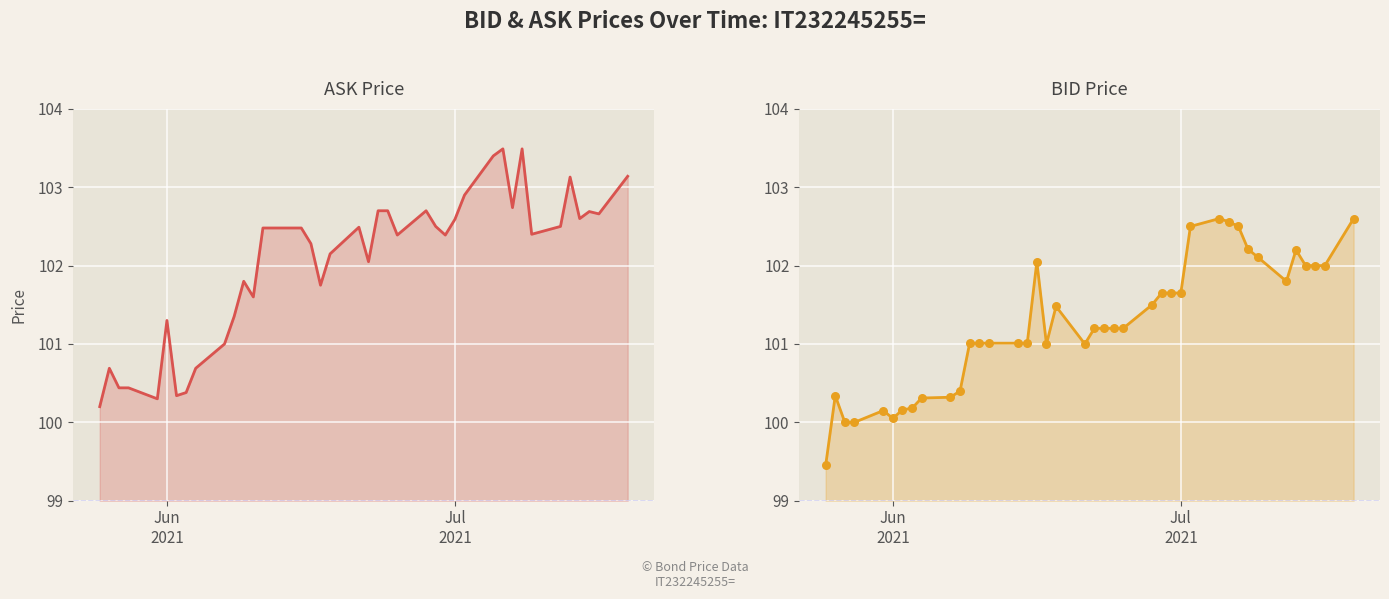

Which series reaches the maximum Y coordinate?

ASK